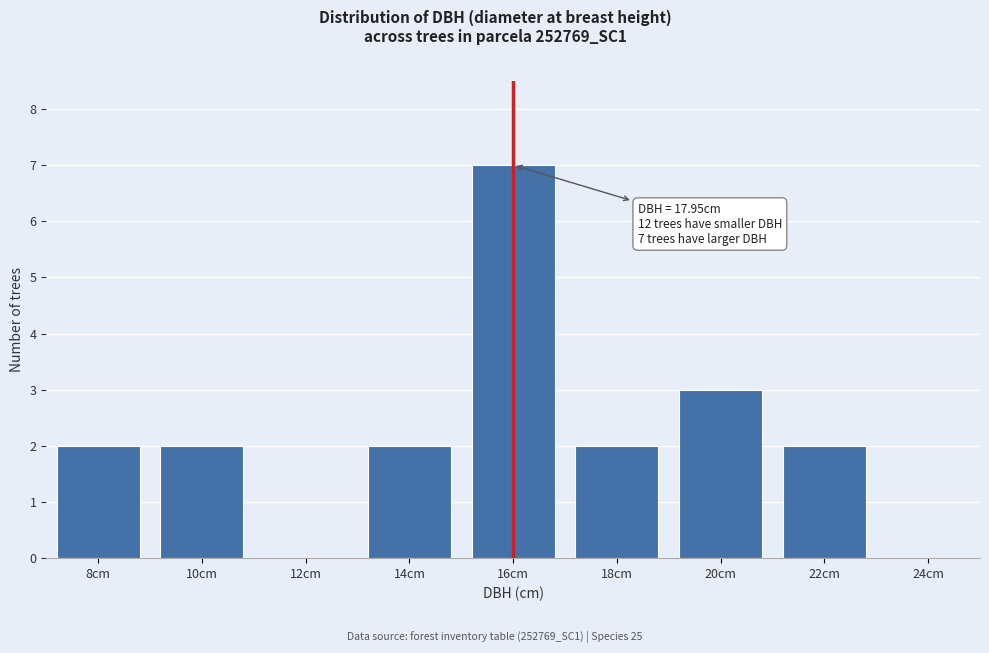

Reading left to right, what are all the values shown in this chart?

8cm=2	10cm=2	12cm=0	14cm=2	16cm=7	18cm=2	20cm=3	22cm=2	24cm=0